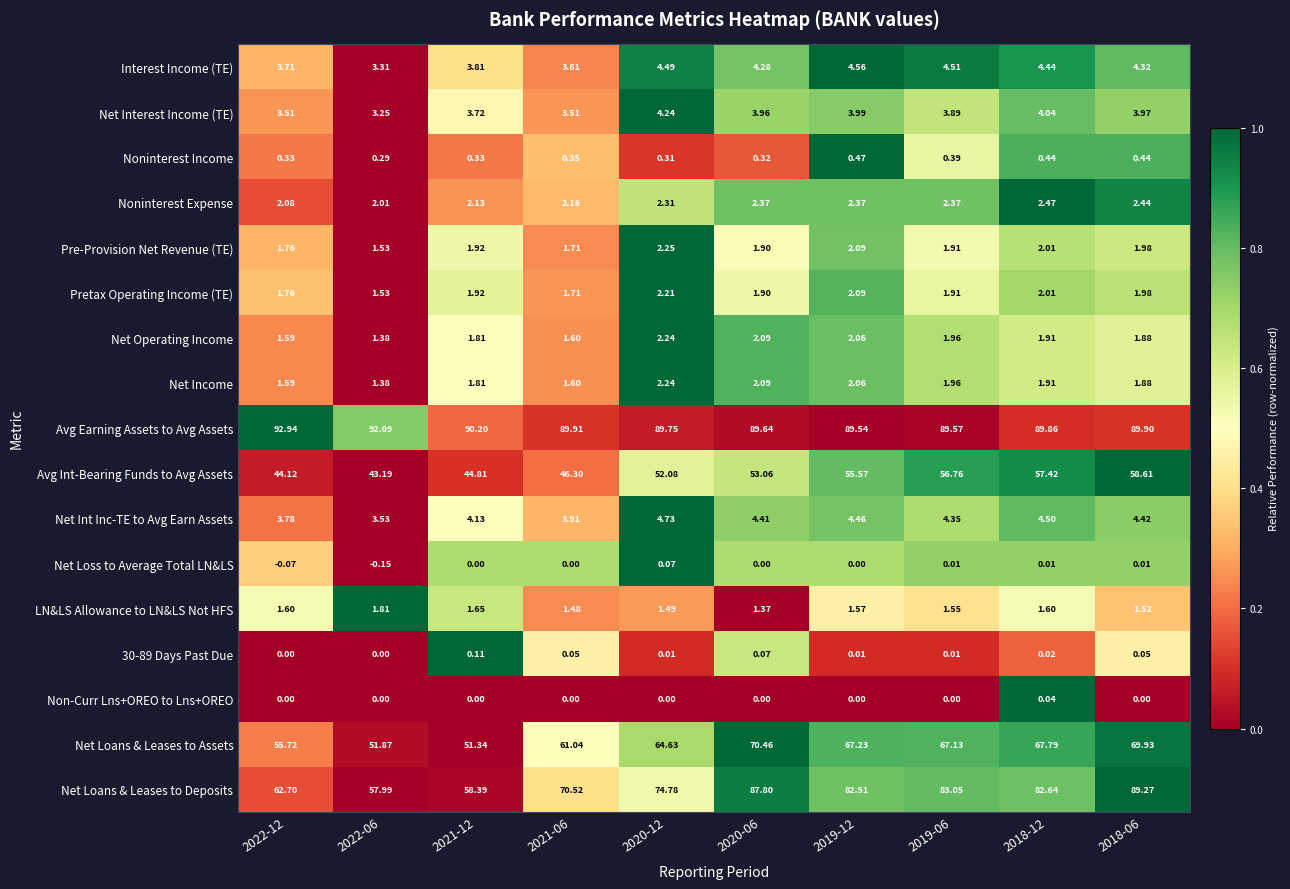

Which series has the largest total across all categories?

Avg Earning Assets to Avg Assets